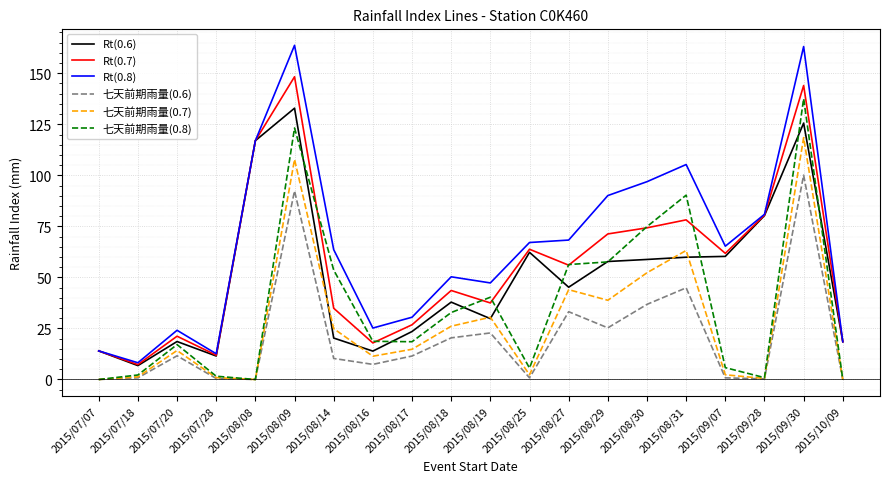

List the series in order of their overall mean, lowest first.

七天前期雨量(0.6), 七天前期雨量(0.7), 七天前期雨量(0.8), Rt(0.6), Rt(0.7), Rt(0.8)